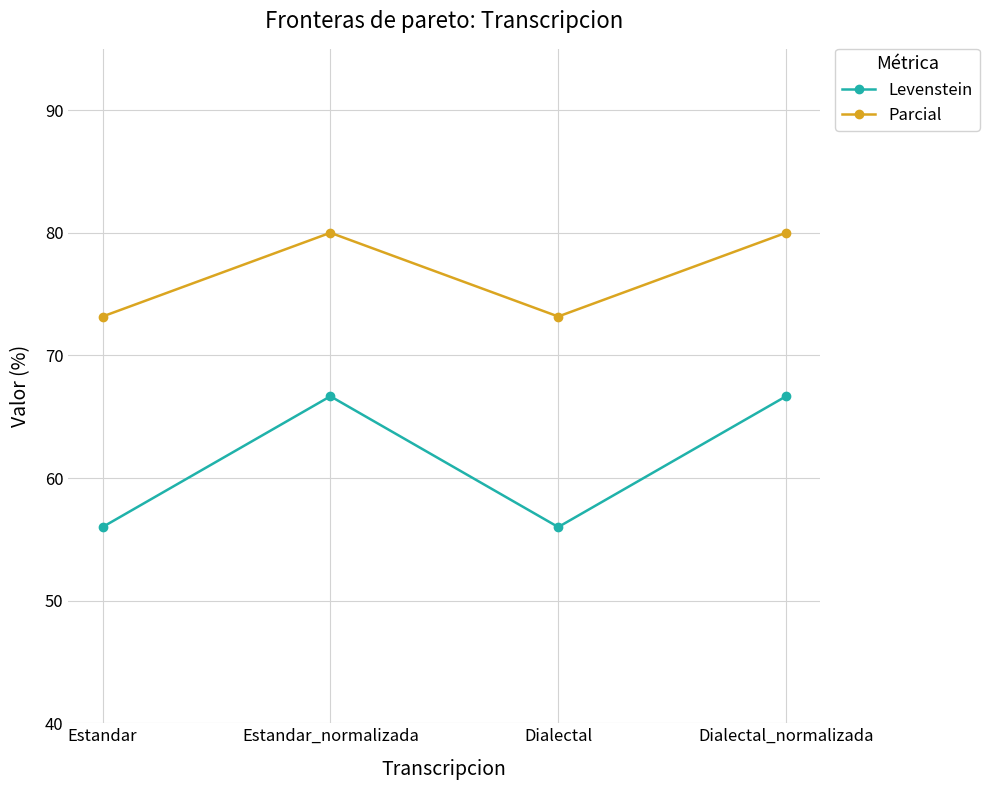

How many interior local valleys does the Parcial series have?

1